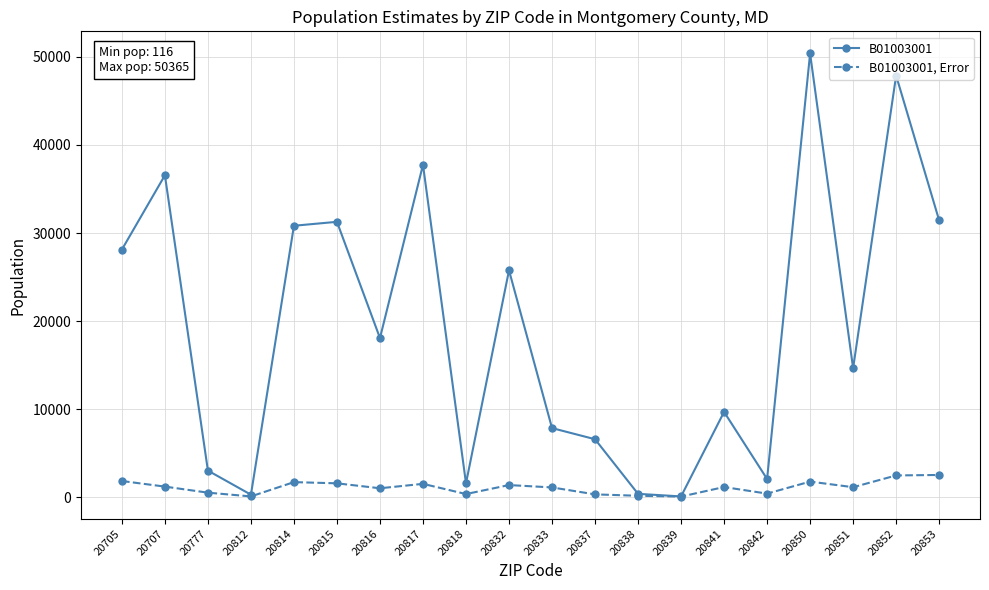

How many series are shown in this chart?

2